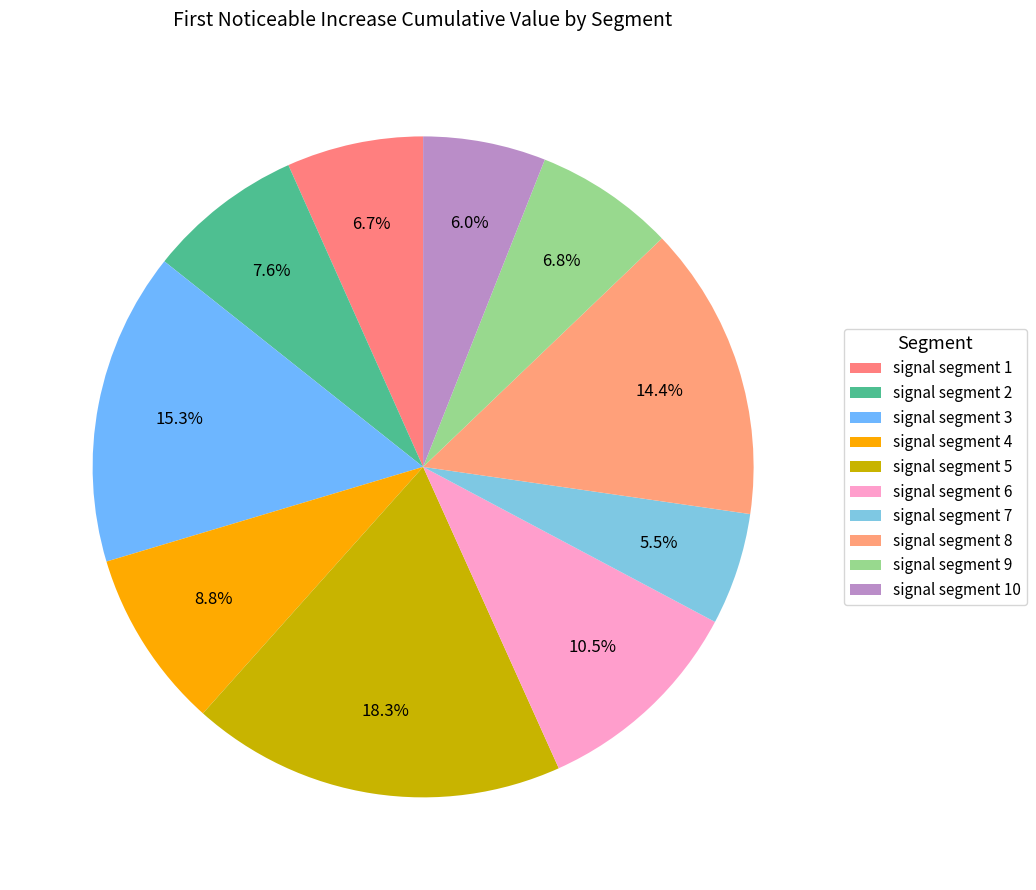

Is it true that signal segment 9 is 12% of the pie?

False